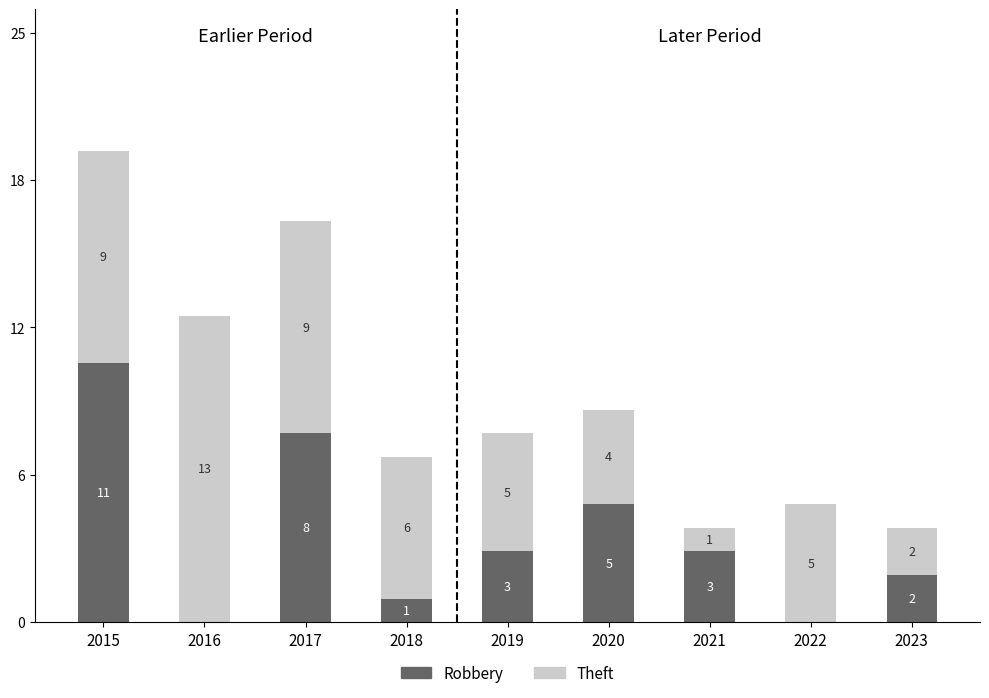

What are all the series names shown in the legend?

Robbery, Theft